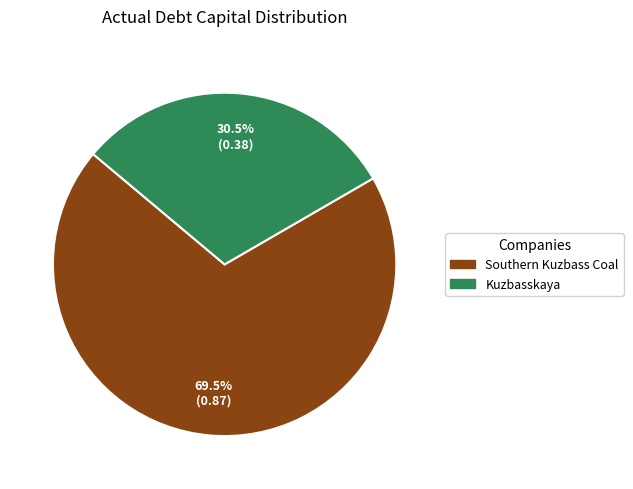

How many segments does this pie chart have?

2